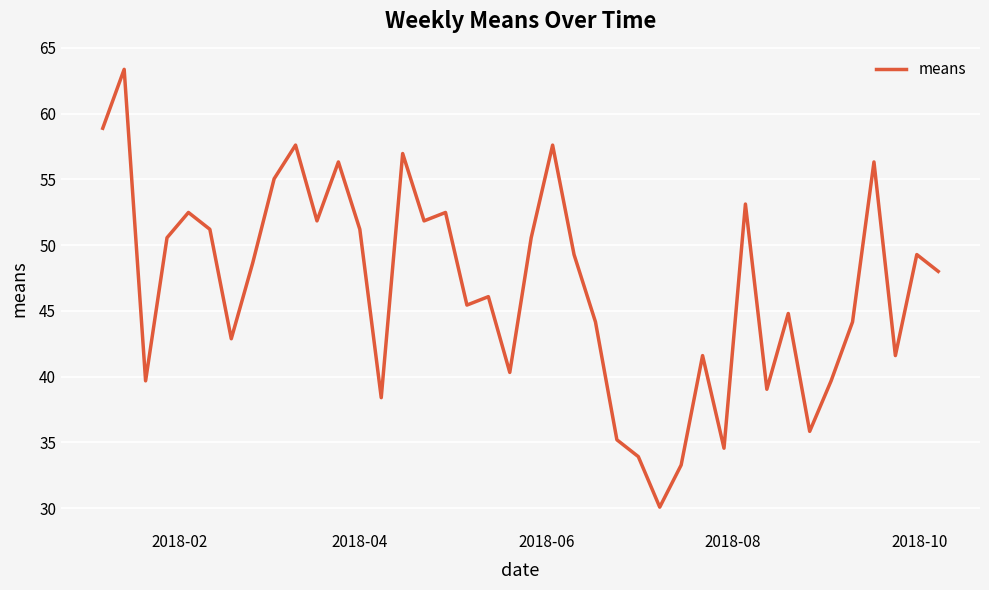

What is the minimum value shown in the chart?

30.1